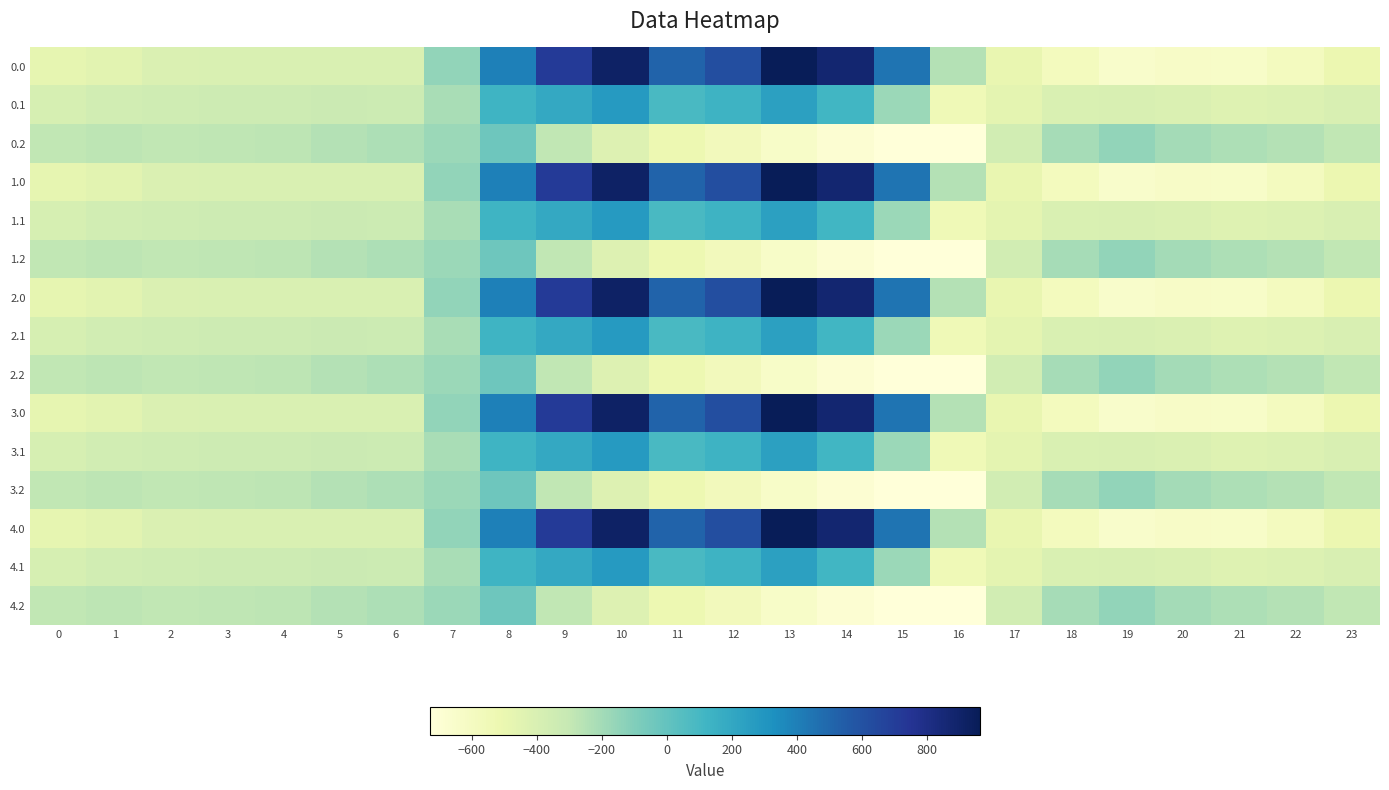

What is the maximum value shown in the chart?

962.7